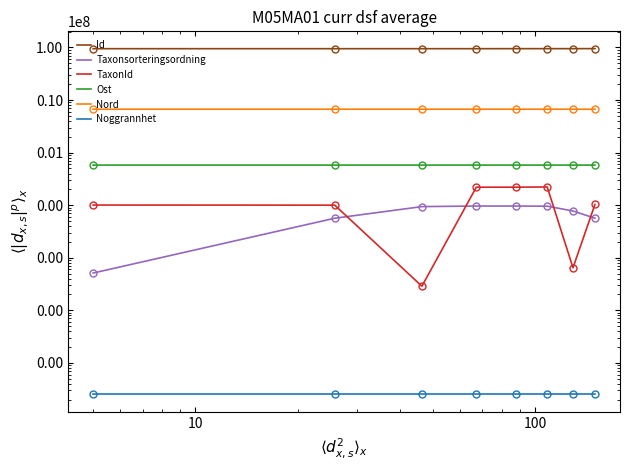

What is the difference between the second highest and second lowest values in the Taxonsorteringsordning series?

39840.0